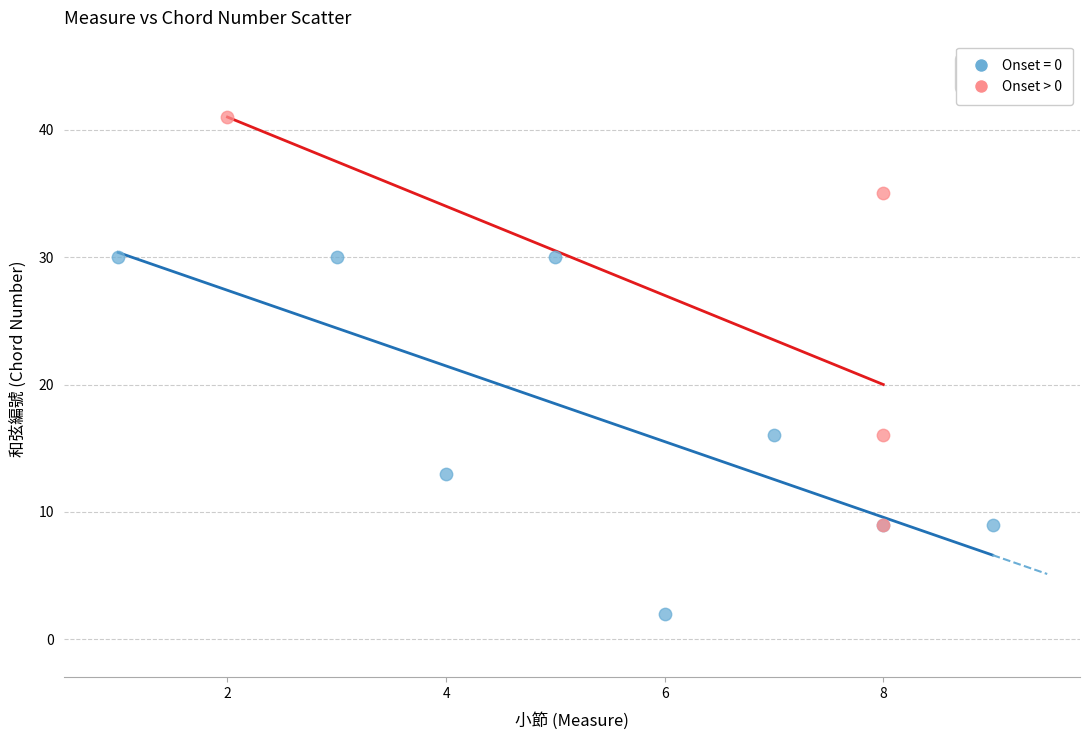

Which series reaches the minimum Y coordinate?

Onset = 0